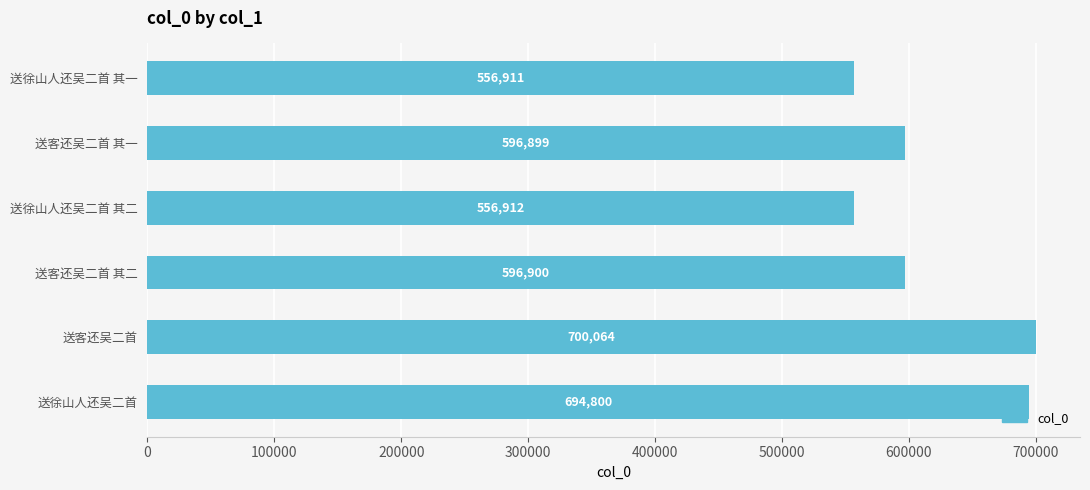

Are the bars horizontal?

Yes